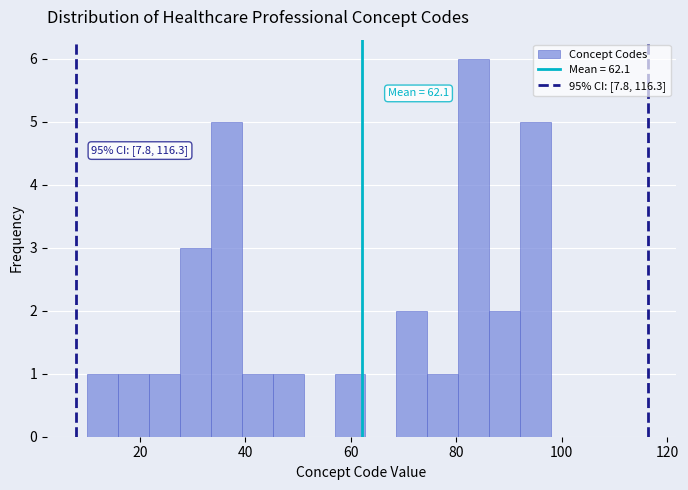

Around what value on the x-axis is the tallest bar? Give the approximate position of its centre, as read against the axis.

84